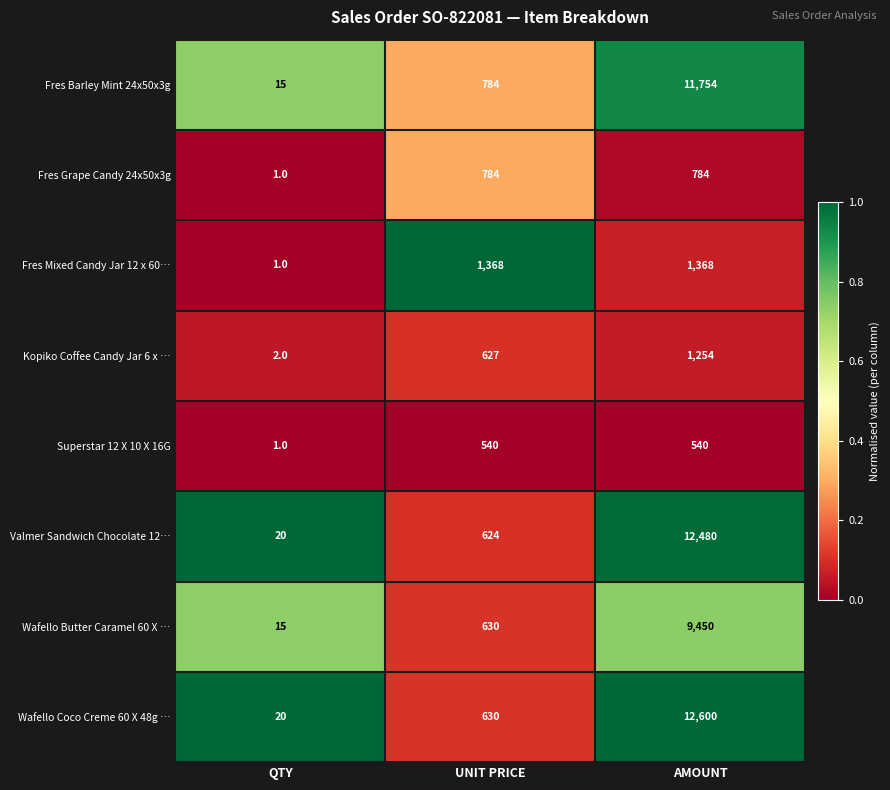

What is the average value of the Kopiko Coffee Candy Jar 6 x … series?

628